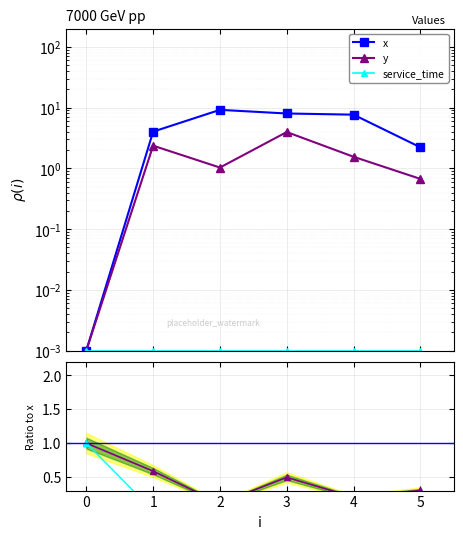

True or false: y and x cross at least once.

False